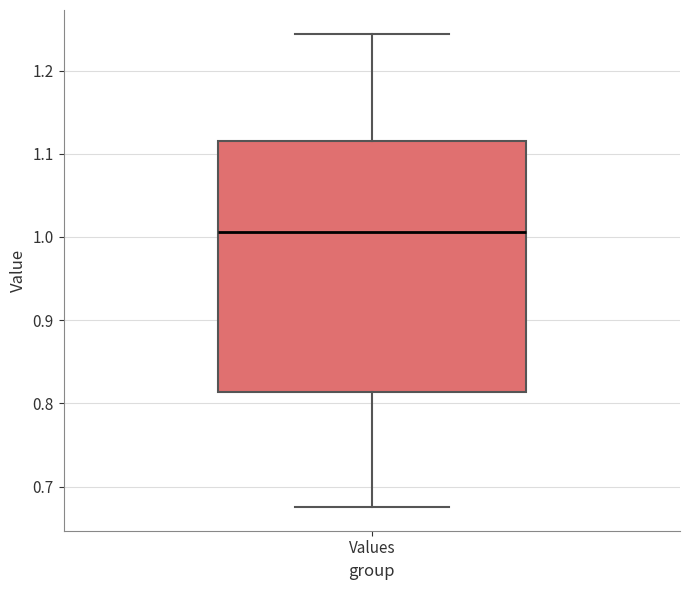

Read this box plot against the y-axis: the position of the median line, the range covered by the box, and the ends of both whiskers. The values are not printed on the chart, so give them approximately, as read against the axis.

median 1.01, box 0.81 to 1.11, whiskers 0.68 to 1.24